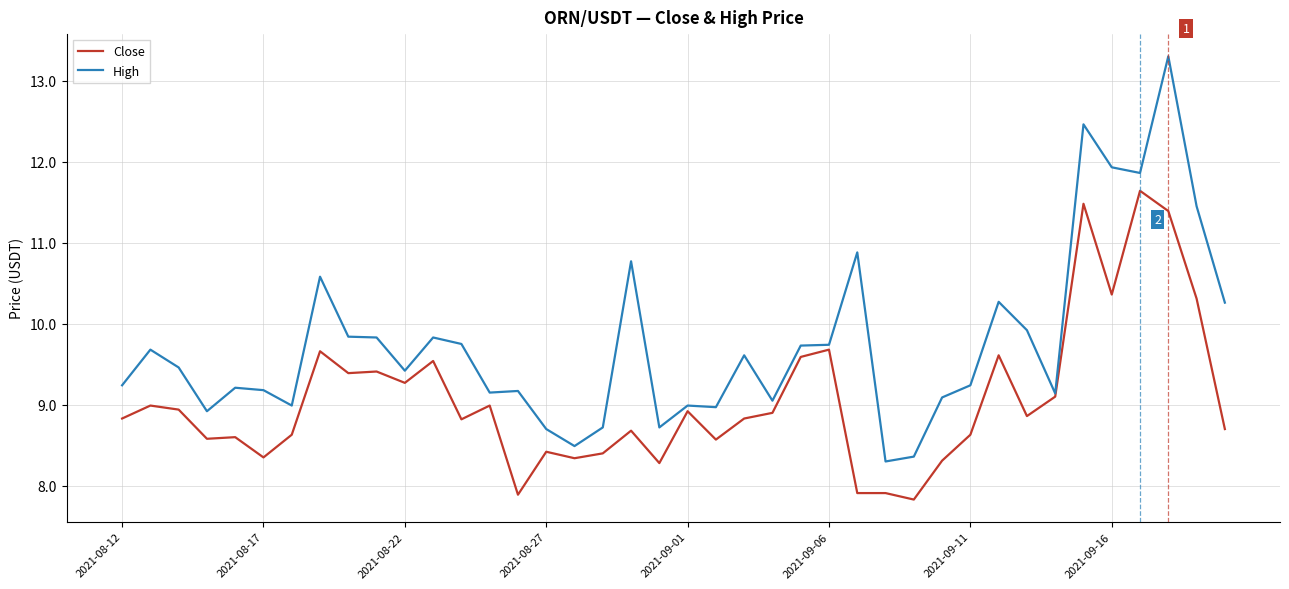

What is the maximum value for High?

13.3